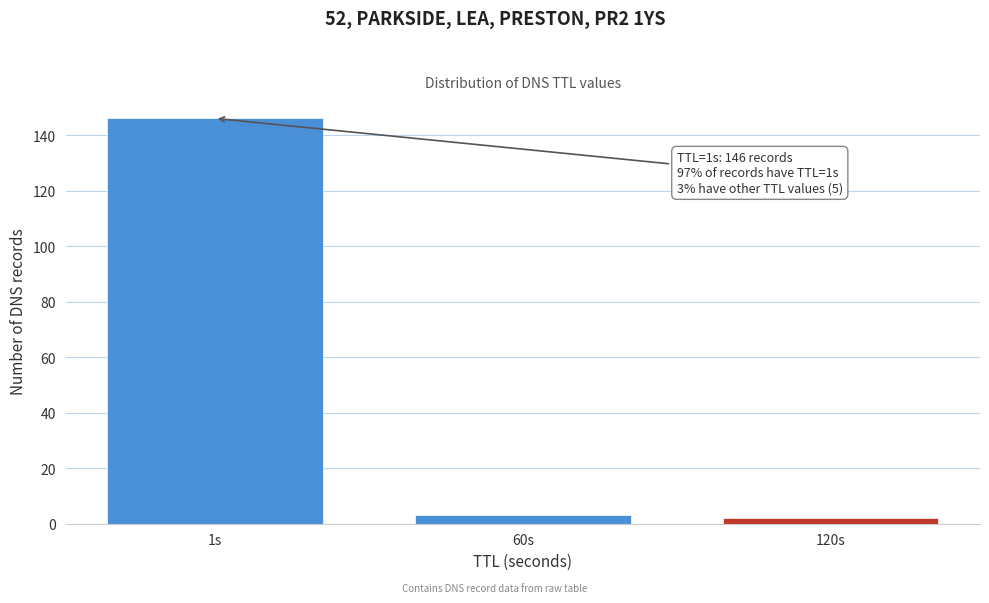

Reading right to left, list all the values displayed in this chart.

120s=2	60s=3	1s=146